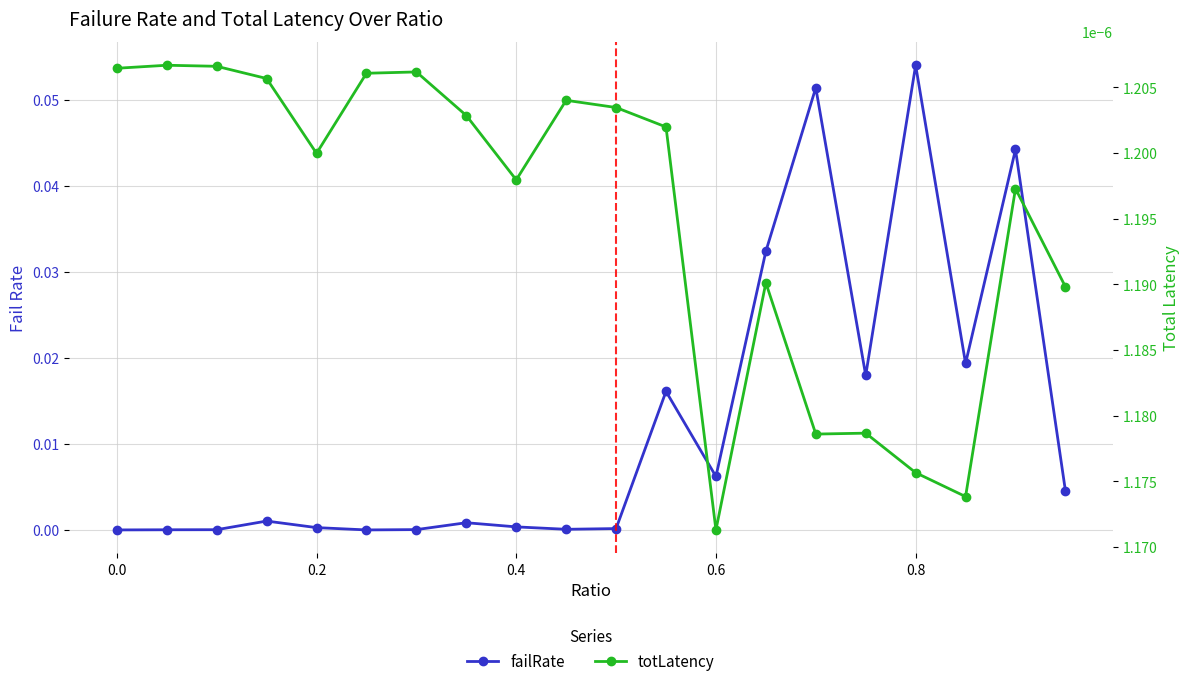

In totLatency, how many points are higher than both neighbors (excluding endpoints)?

6